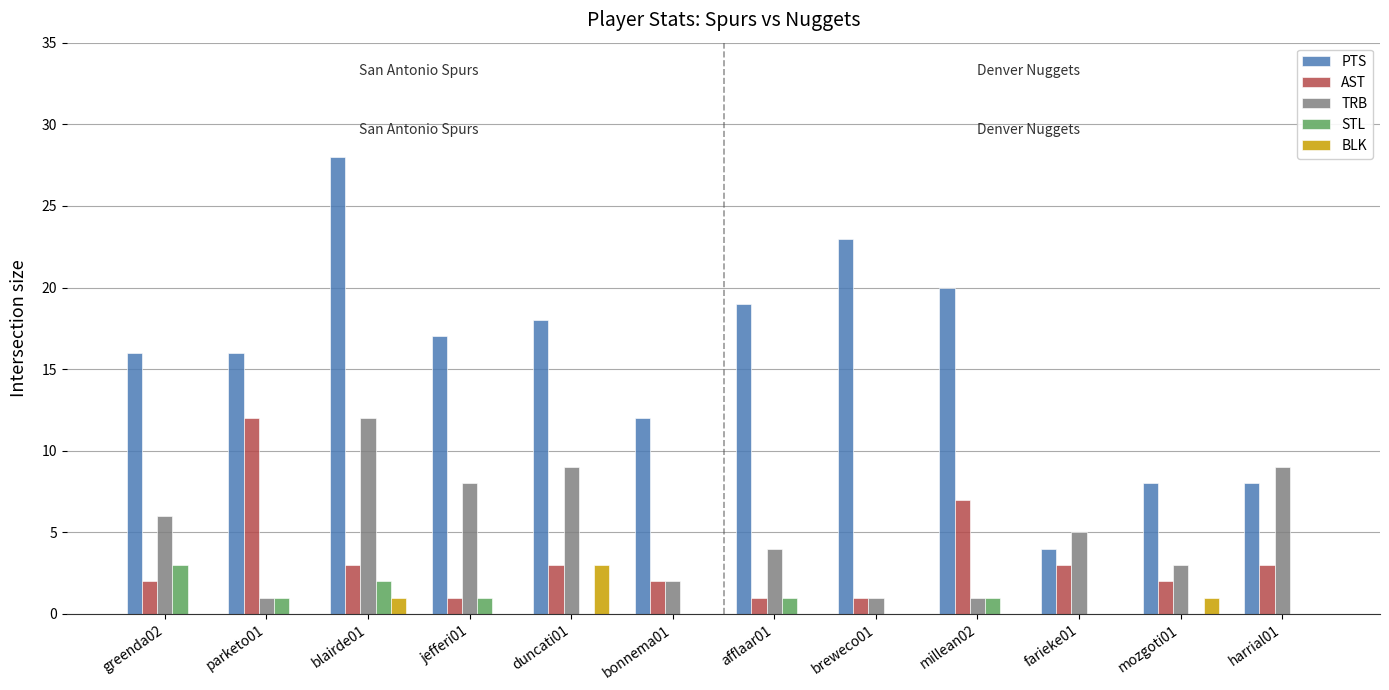

How many groups of bars are there?

12